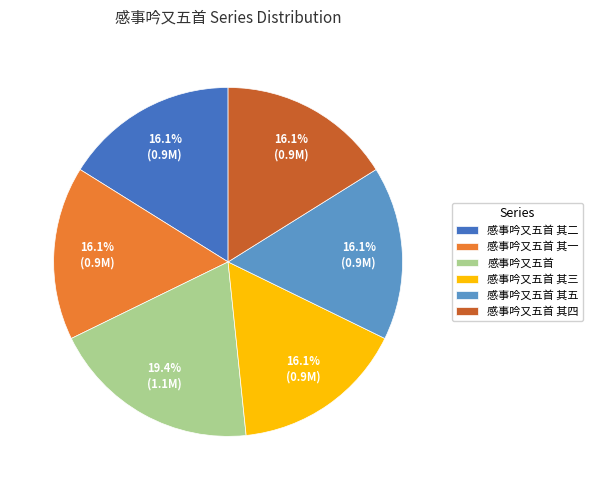

What portion of the pie excludes 感事吟又五首 其一?

83.9%